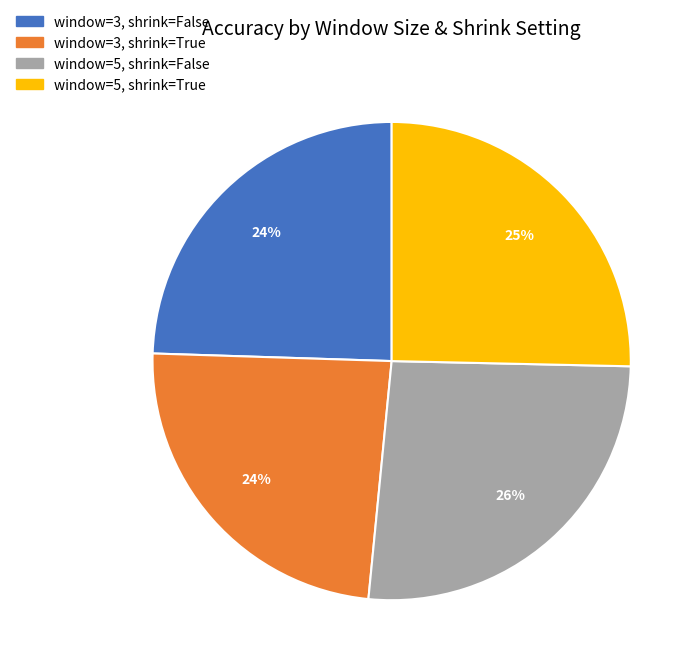

Is window=5, shrink=True the majority of the pie?

No